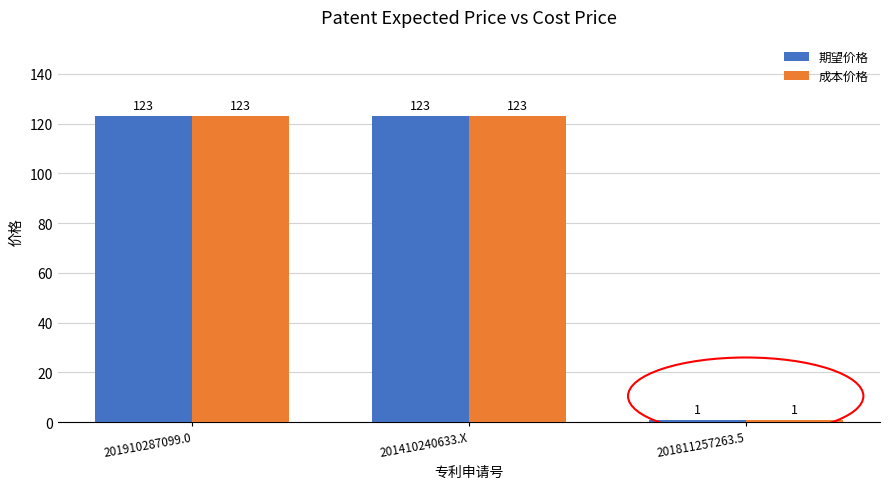

What is the approximate value of 期望价格 at 201910287099.0, to the nearest 10?

120